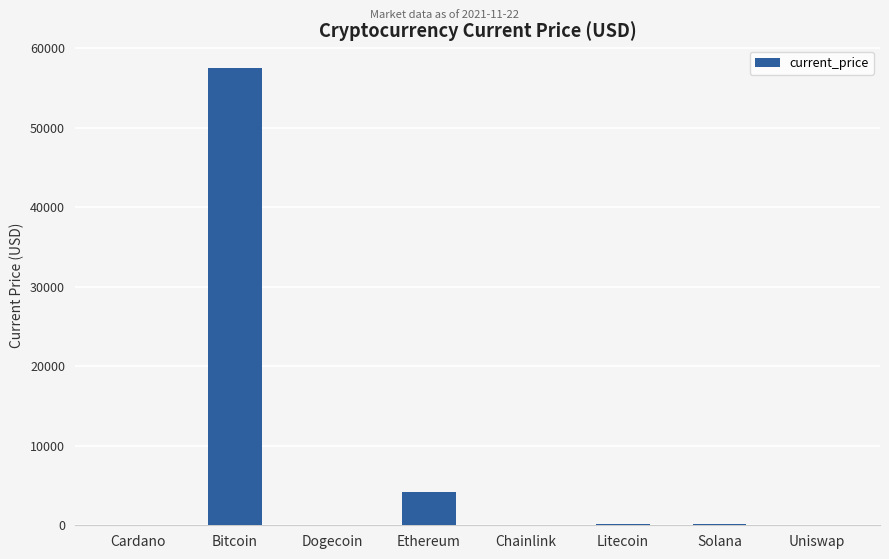

The chart shows a value of 31949.3 at Bitcoin. True or false?

False